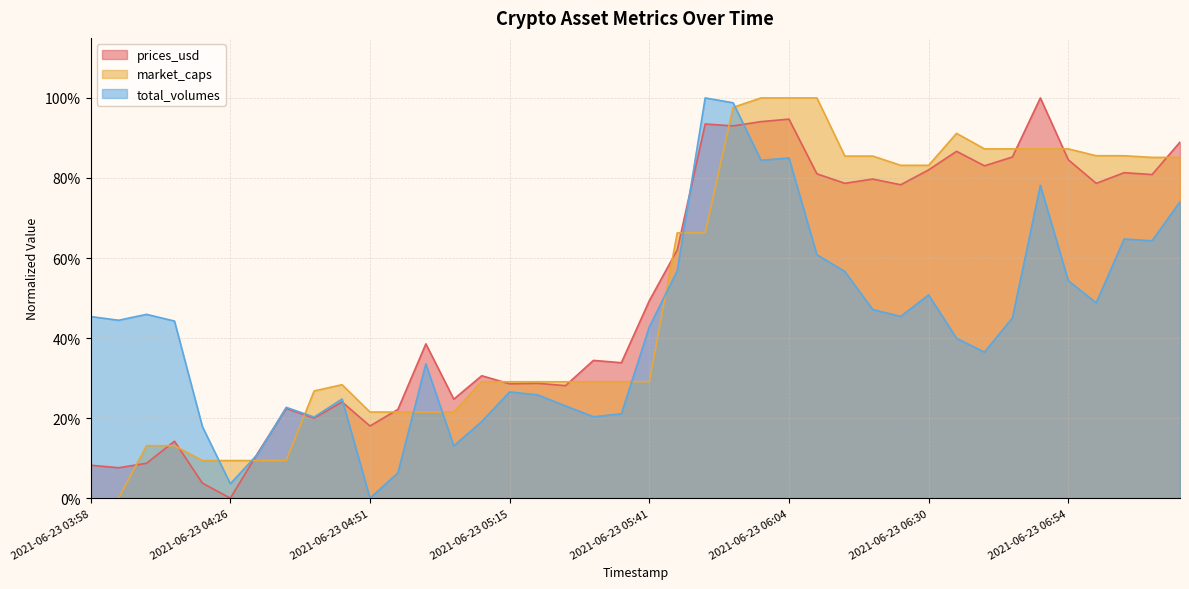

How many intersections are there between prices_usd and market_caps?

14